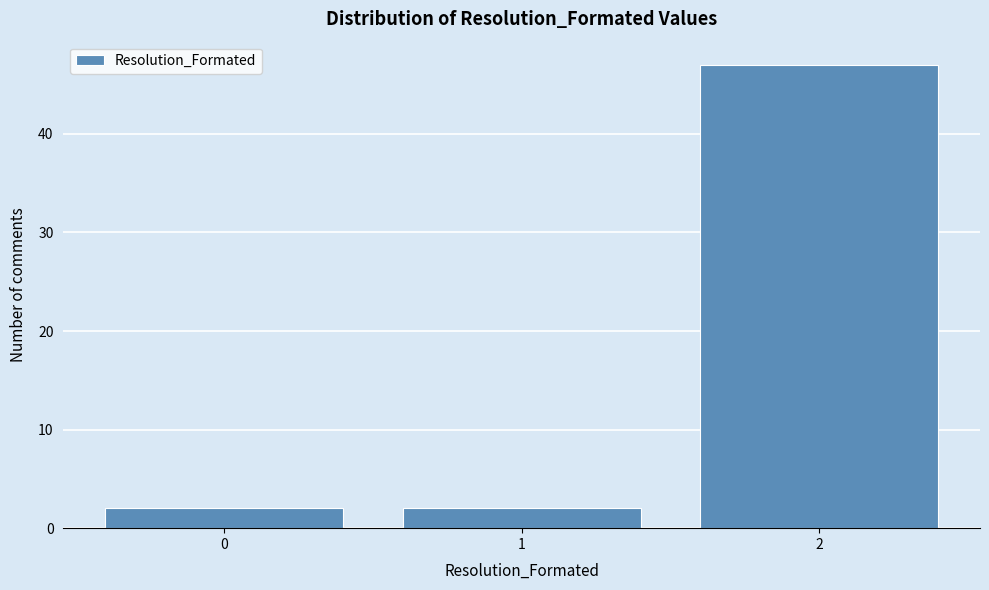

Reading left to right, transcribe this chart: for each bar, give the range it covers on the x-axis and its height. The values are not printed on the chart, so give them approximately, as read against the axis.

-0.5 to 0.5: 2
0.5 to 1.5: 2
1.5 to 2.5: 47